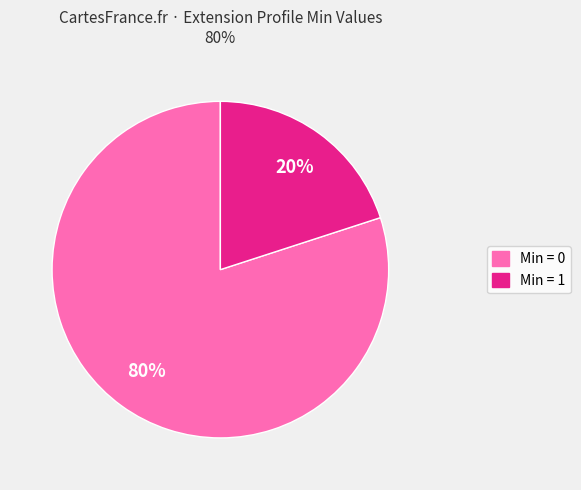

Does any single category account for the majority?

Yes